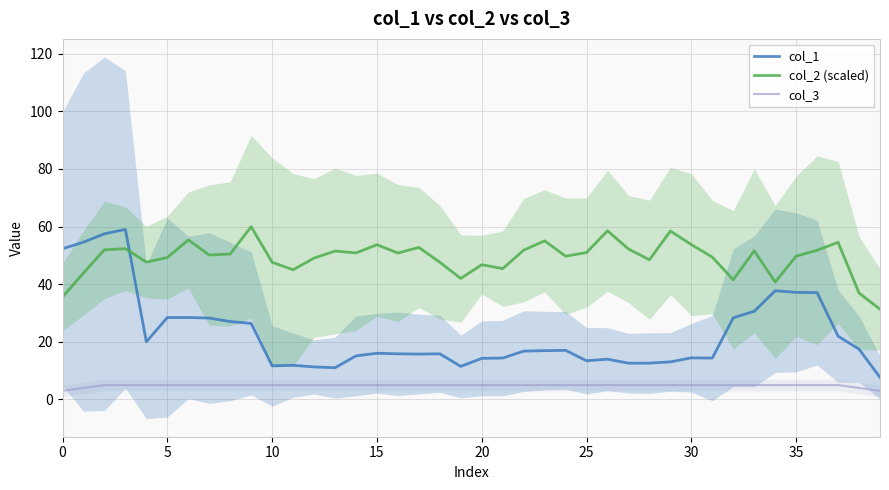

Reading left to right, transcribe all the data shown in this chart.

col_1: 52.3	54.6	57.5	59.0	20.0	28.4	28.4	28.3	27.0	26.4	11.7	11.9	11.3	11.0	15.1	16.0	15.9	15.8	15.9	11.5	14.3	14.4	16.8	17.0	17.1	13.4	14.0	12.6	12.6	13.1	14.5	14.4	28.4	30.6	37.7	37.2	37.1	22.0	17.5	7.7
col_2 (scaled): 35.6	43.9	52.0	52.3	47.7	49.3	55.4	50.1	50.5	60.0	47.6	45.0	49.1	51.5	50.8	53.7	50.8	52.8	47.6	42.0	46.8	45.4	51.8	55.0	49.7	51.0	58.5	52.2	48.5	58.5	53.7	49.4	41.6	51.6	40.8	49.7	51.8	54.5	36.9	31.3
col_3: 3.0	4.0	5.0	5.0	5.0	5.0	5.0	5.0	5.0	5.0	5.0	5.0	5.0	5.0	5.0	5.0	5.0	5.0	5.0	5.0	5.0	5.0	5.0	5.0	5.0	5.0	5.0	5.0	5.0	5.0	5.0	5.0	5.0	5.0	5.0	5.0	5.0	5.0	4.0	3.0